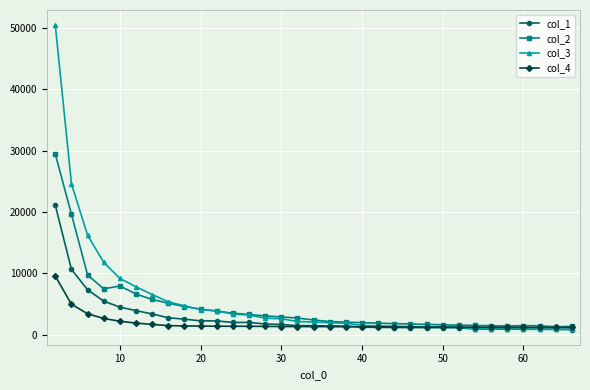

Rank the series by their average value, from highest to lowest.

col_3, col_2, col_1, col_4